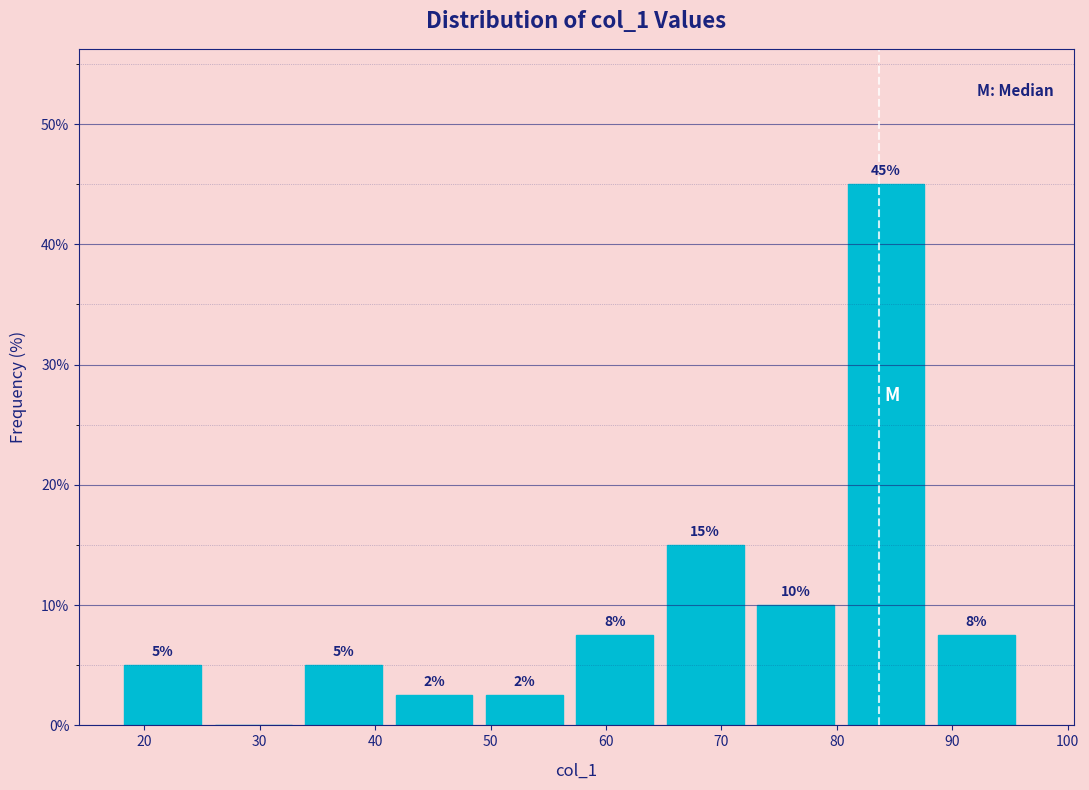

Over which range of the x-axis is the bar tallest?

81 to 89